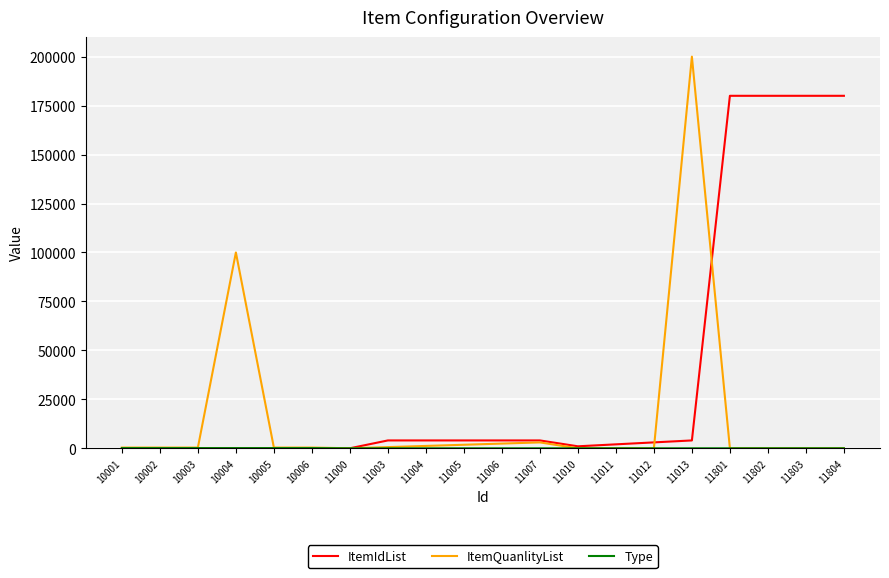

What is the spread (max minus min) of values at 10002?

360